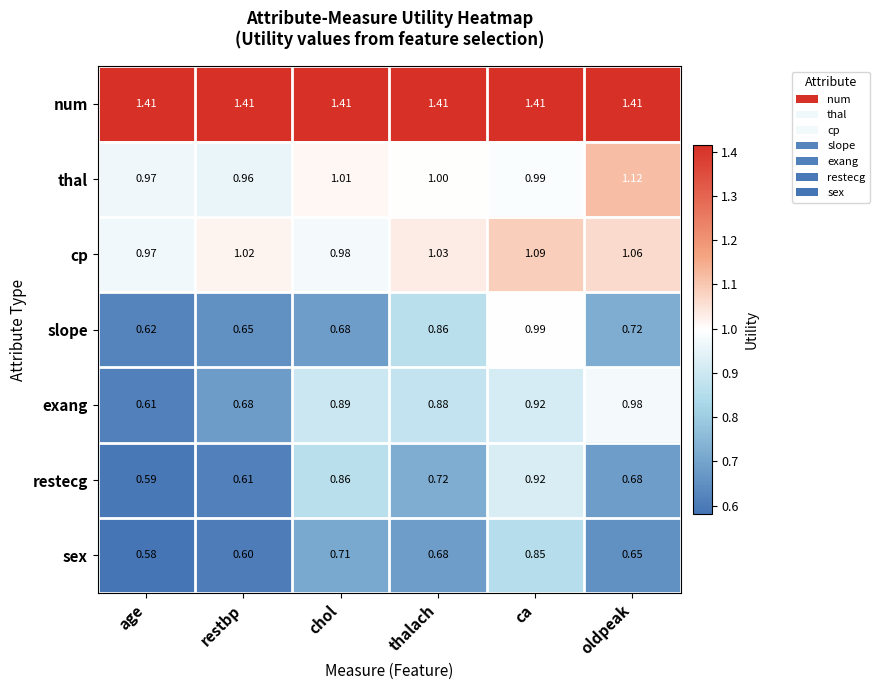

At which label is restecg closest to 0?

age